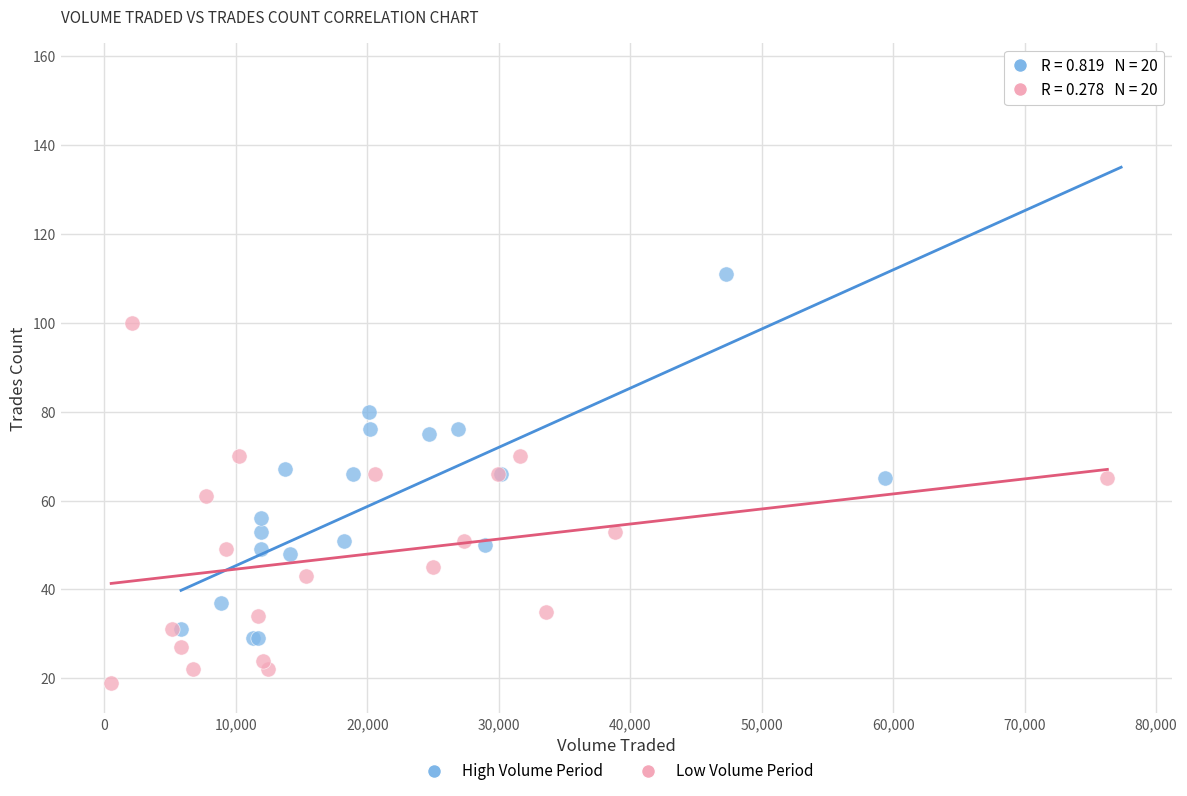

Which series contains the lowest Y value?

Low Volume Period